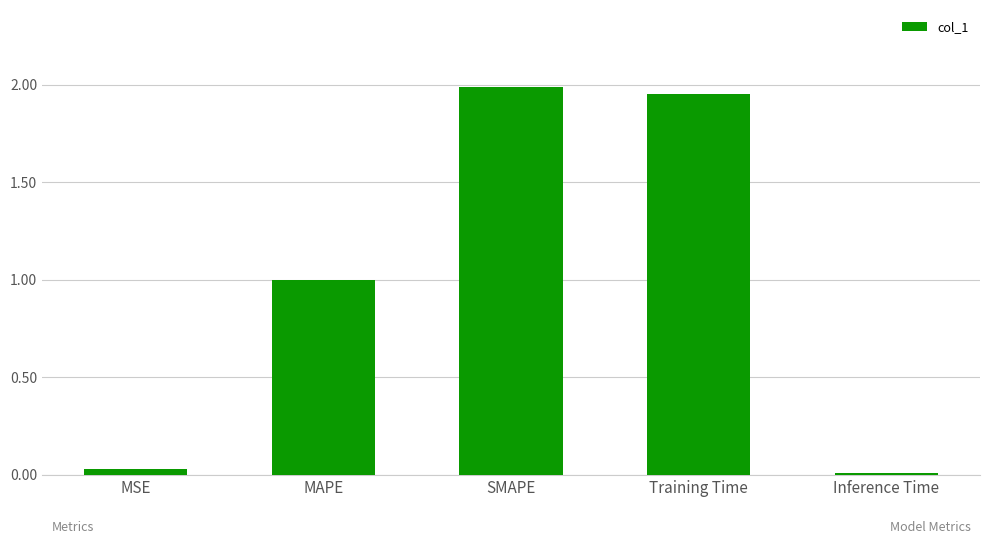

List the labels in order of value, largest first.

SMAPE, Training Time, MAPE, MSE, Inference Time